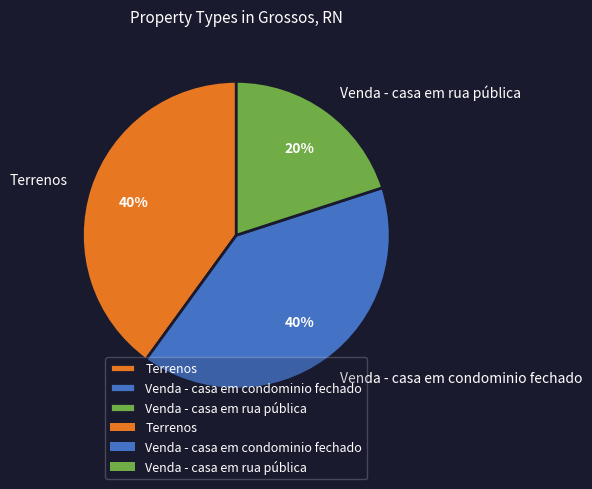

To the nearest percent, what percentage of the pie is Terrenos?

40%